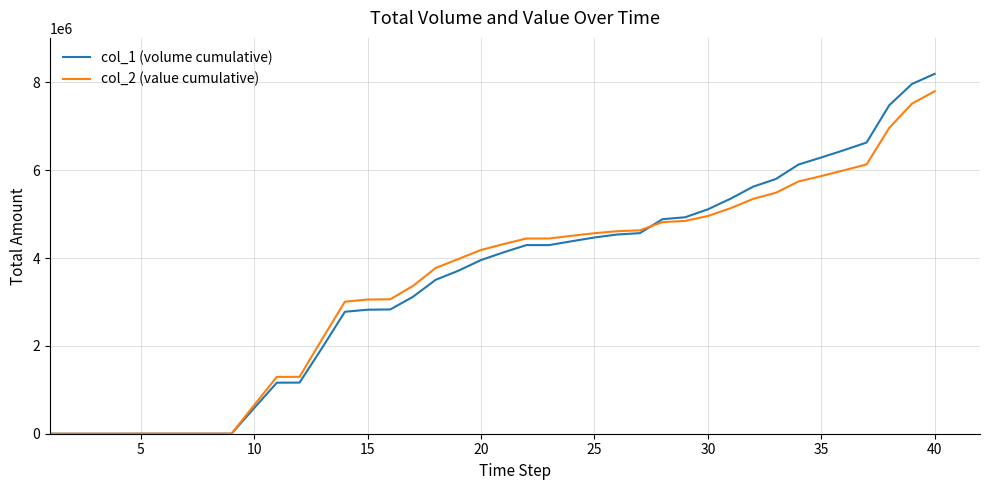

Rank the series by their maximum value, from highest to lowest.

col_1 (volume cumulative), col_2 (value cumulative)